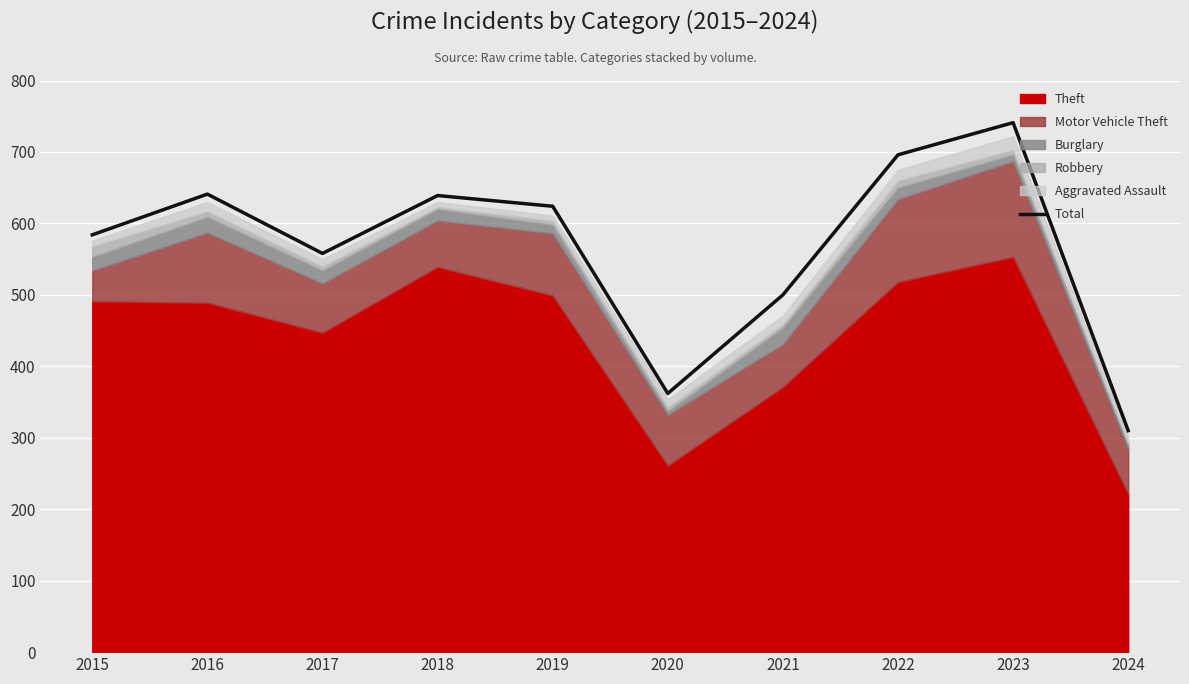

What is the sum of all values?

5655